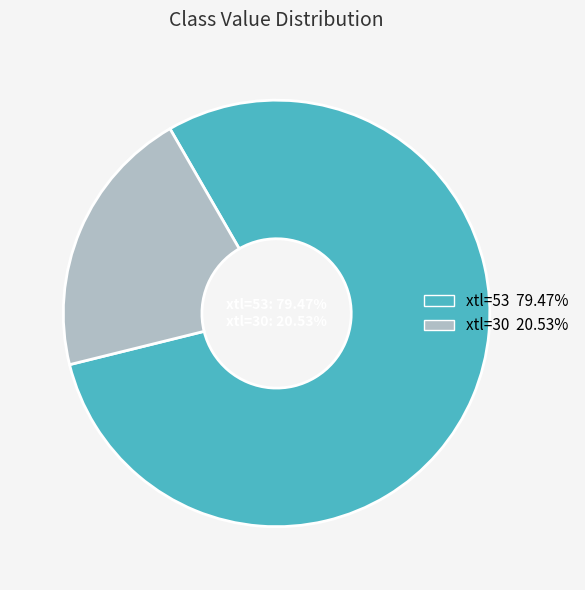

How many segments does this pie chart have?

2